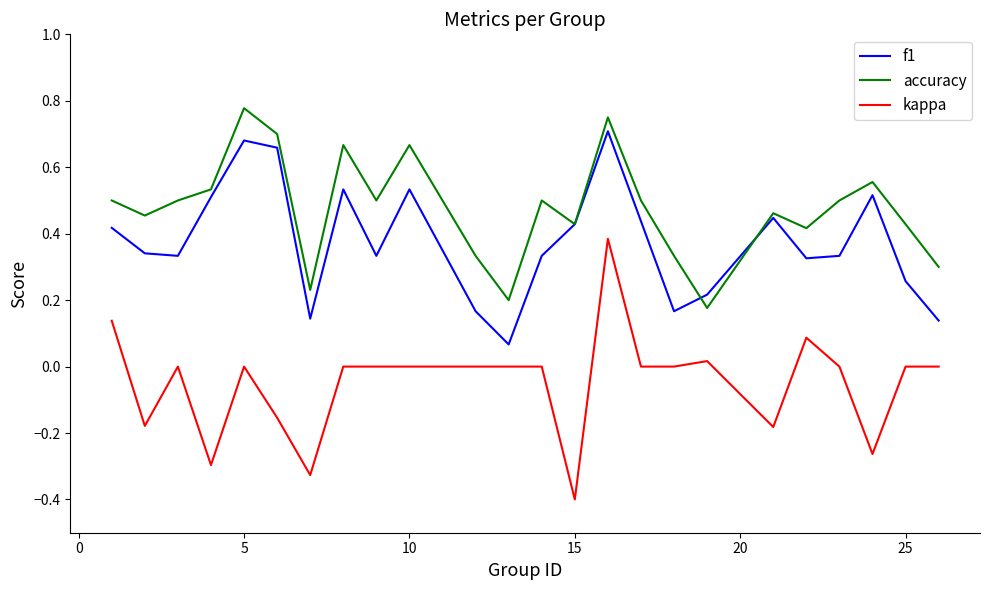

What is the minimum value shown in the chart?

-0.4